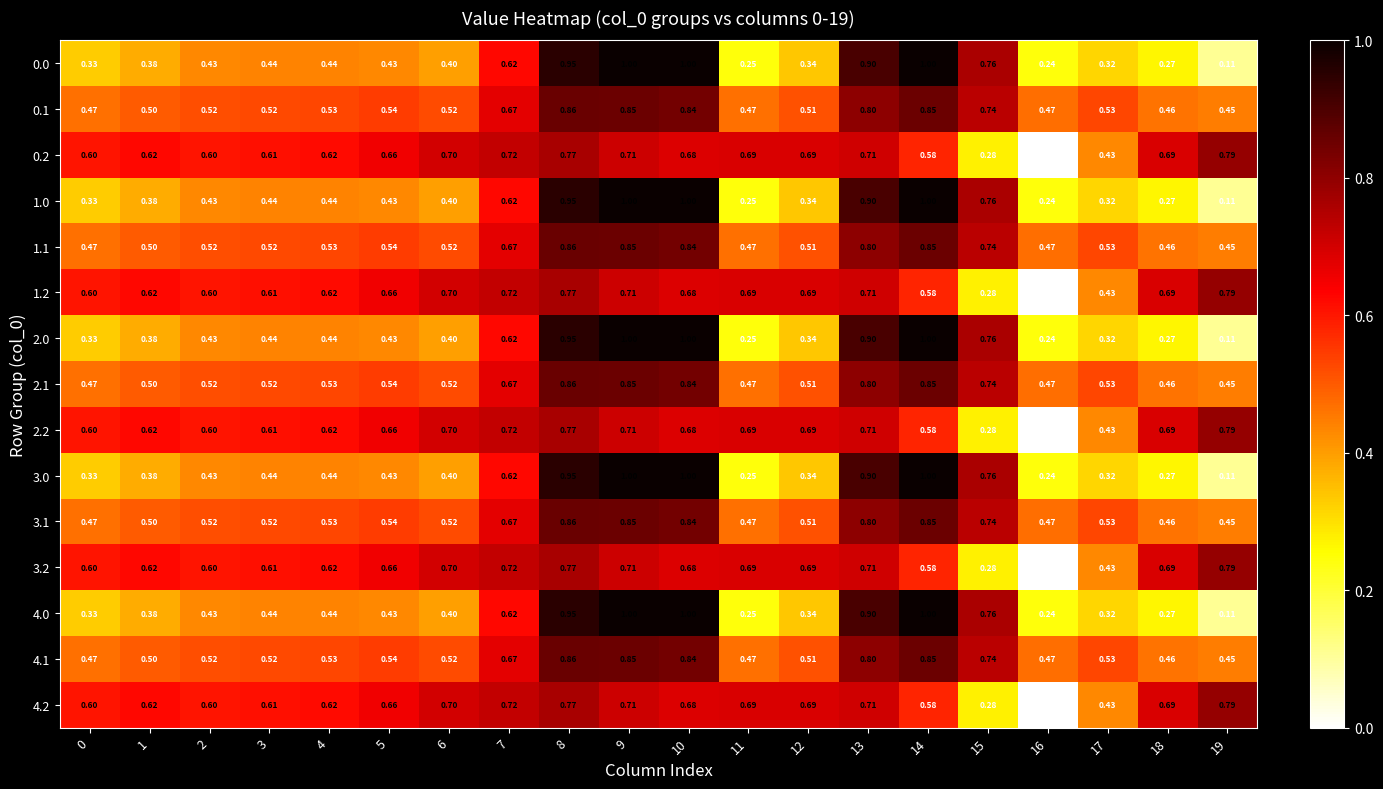

Is the value of 1.2 at 10 greater than the value of 4.1 at 15?

No